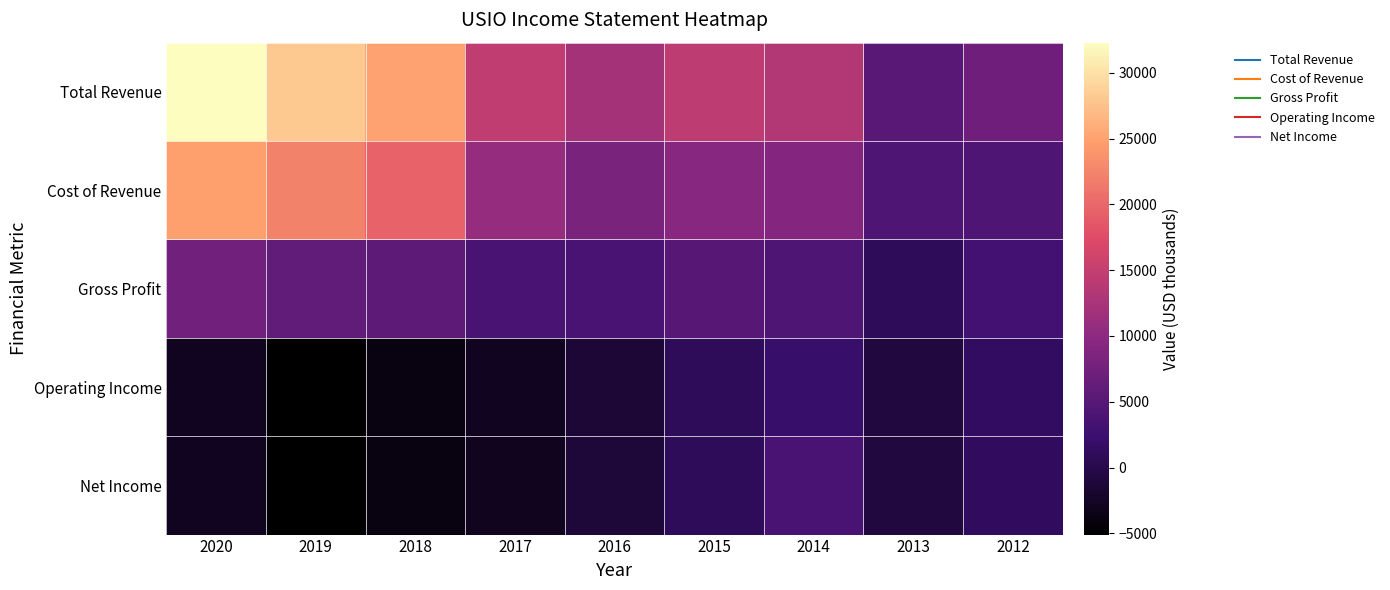

Rank the series at 2017 from lowest to highest value.

Net Income, Operating Income, Gross Profit, Cost of Revenue, Total Revenue